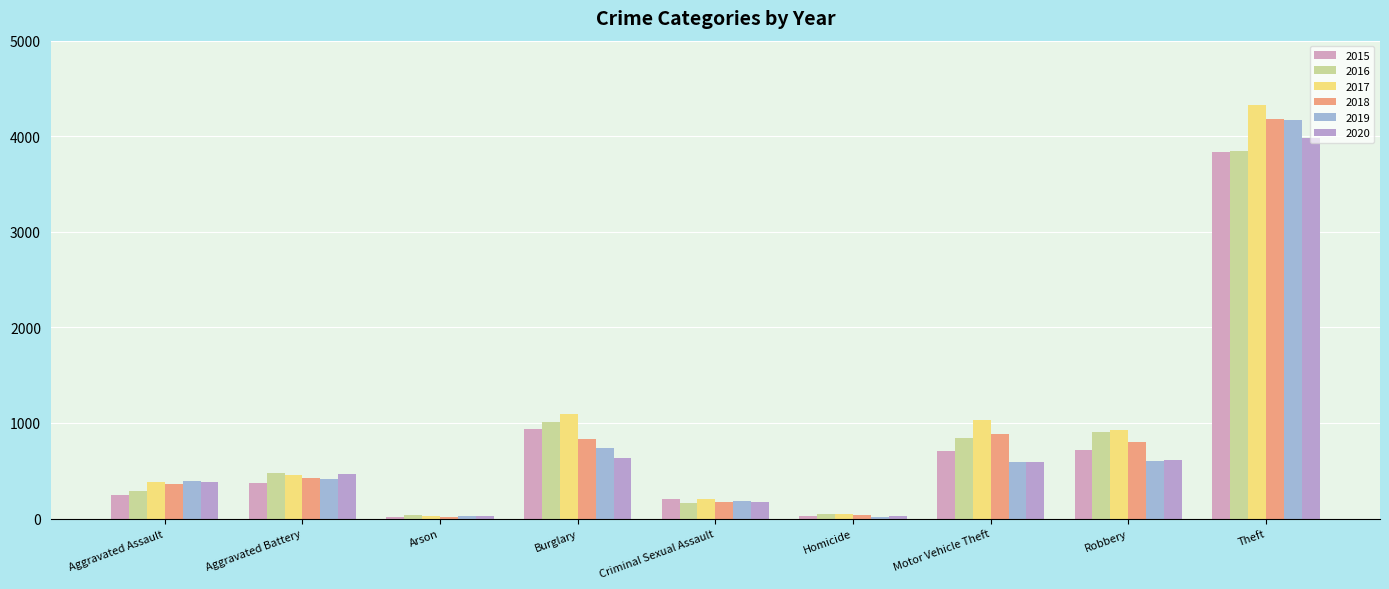

At which category is the sum across all series the highest?

Theft